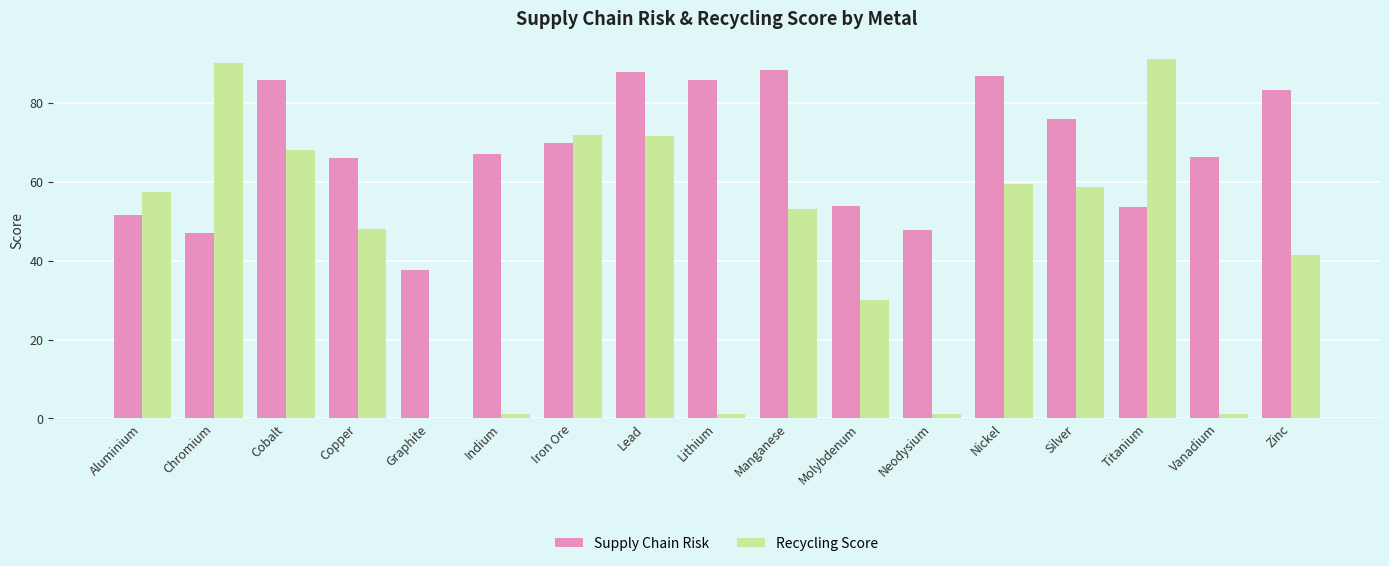

Which series has the largest total across all categories?

Supply Chain Risk